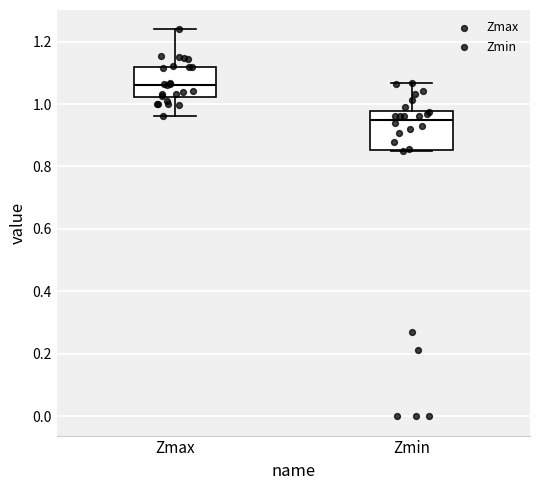

Reading left to right, read every box against the y-axis: the position of its median line, the range the box covers, and the ends of its whiskers. The values are not printed on the chart, so give them approximately, as read against the axis.

Zmax: median 1.06, box 1.02 to 1.12, whiskers 0.96 to 1.24
Zmin: median 0.96, box 0.86 to 0.98, whiskers 0.86 to 1.06